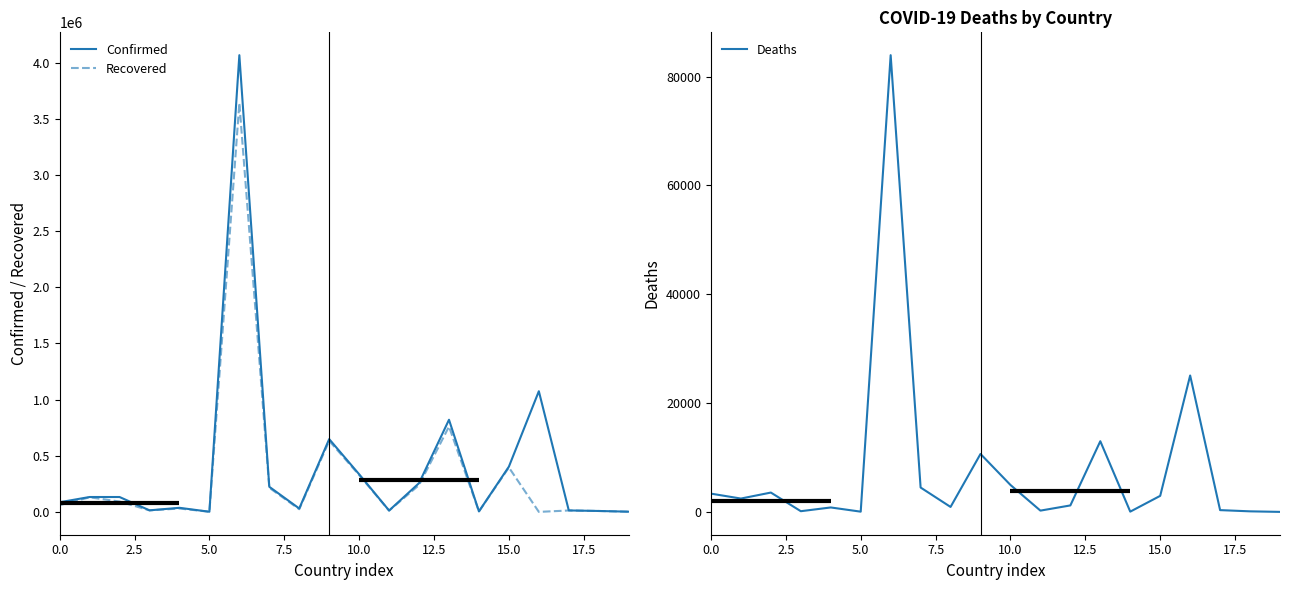

What is the value of the Deaths point at the 10th from the left?

10650